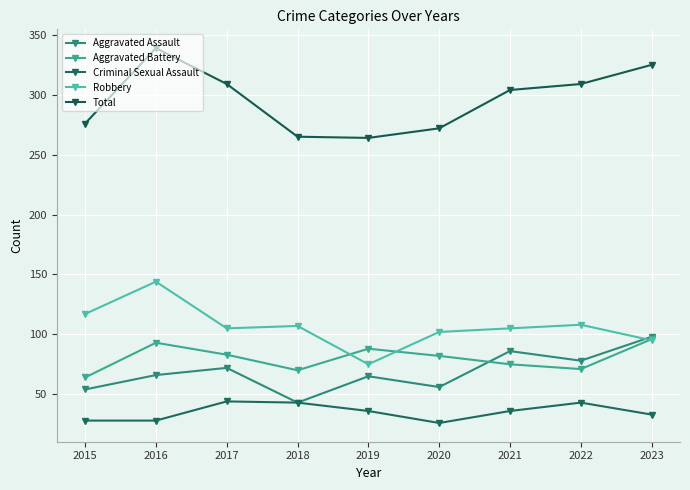

Reading left to right, transcribe all the data shown in this chart.

Aggravated Assault: 2015=54	2016=66	2017=72	2018=43	2019=65	2020=56	2021=86	2022=78	2023=98
Aggravated Battery: 2015=64	2016=93	2017=83	2018=70	2019=88	2020=82	2021=75	2022=71	2023=96
Criminal Sexual Assault: 2015=28	2016=28	2017=44	2018=43	2019=36	2020=26	2021=36	2022=43	2023=33
Robbery: 2015=117	2016=144	2017=105	2018=107	2019=75	2020=102	2021=105	2022=108	2023=95
Total: 2015=276	2016=339	2017=309	2018=265	2019=264	2020=272	2021=304	2022=309	2023=325